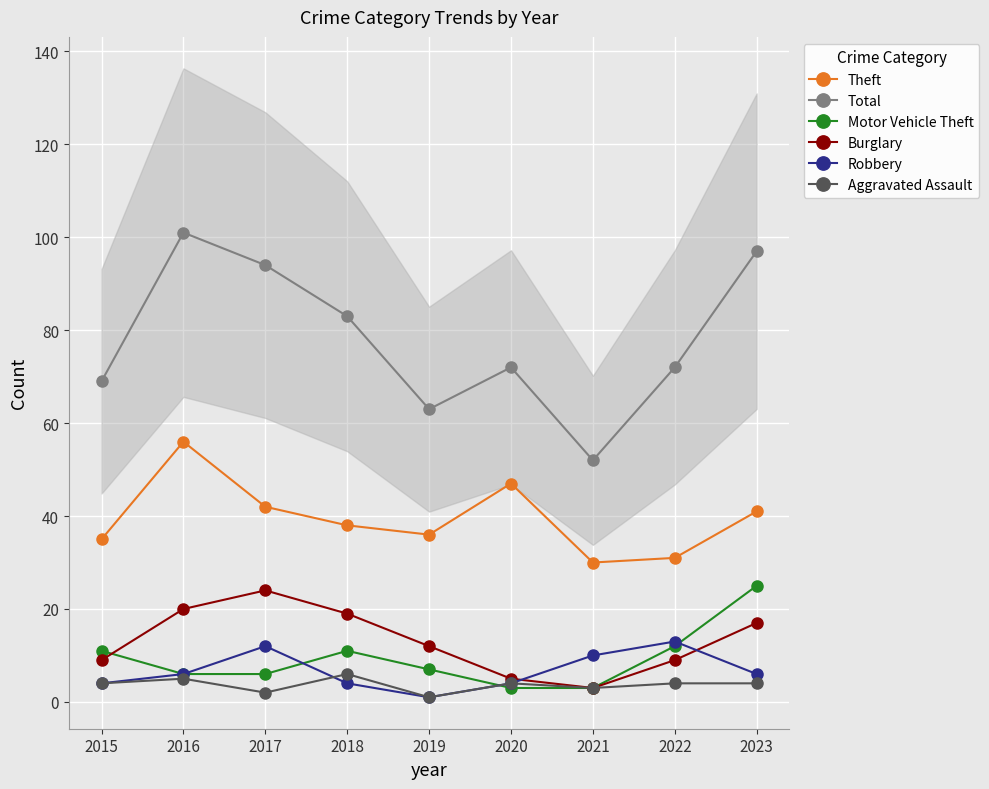

The Aggravated Assault series shows 1 at 2019. True or false?

True